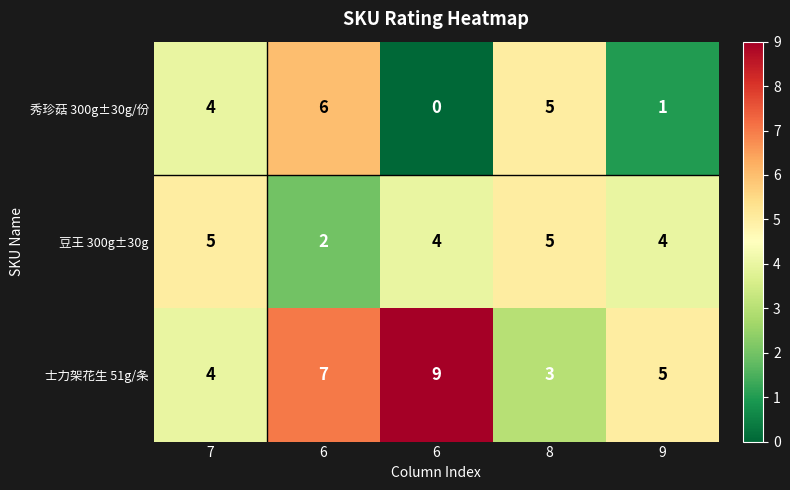

Reading right to left, list all the values displayed in this chart.

秀珍菇 300g±30g/份: 9=1	8=5	6=0	6=6	7=4
豆王 300g±30g: 9=4	8=5	6=4	6=2	7=5
士力架花生 51g/条: 9=5	8=3	6=9	6=7	7=4